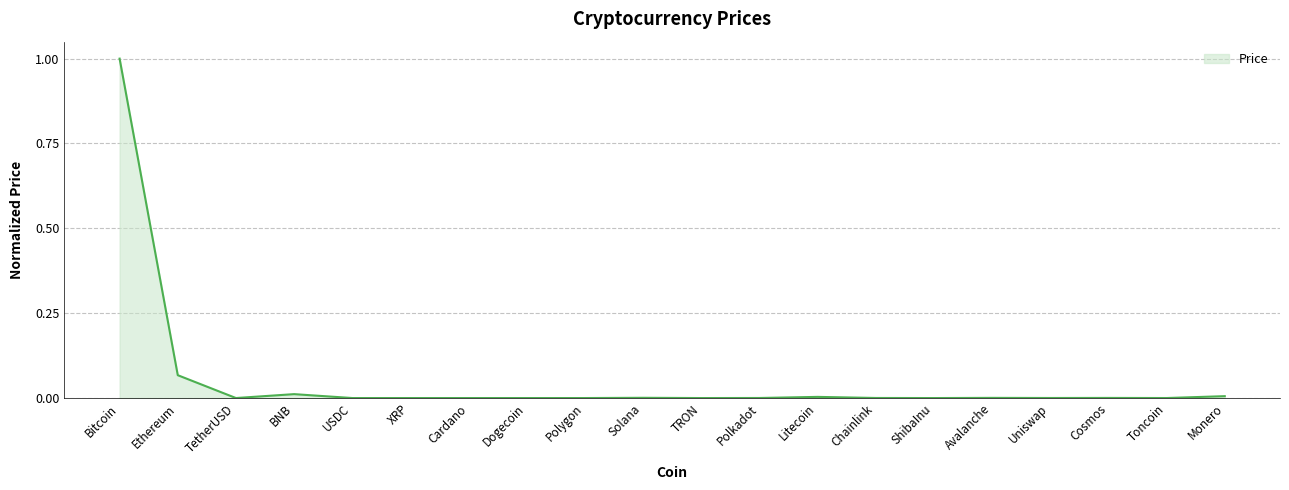

True or false: the data shows 0.0 at BNB.

True